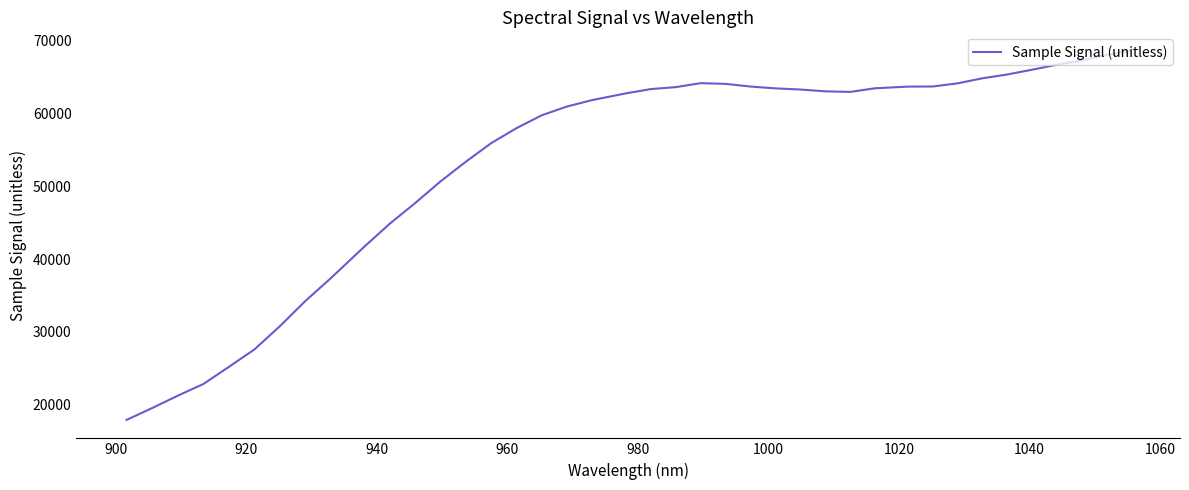

What is the maximum value shown in the chart?

68617